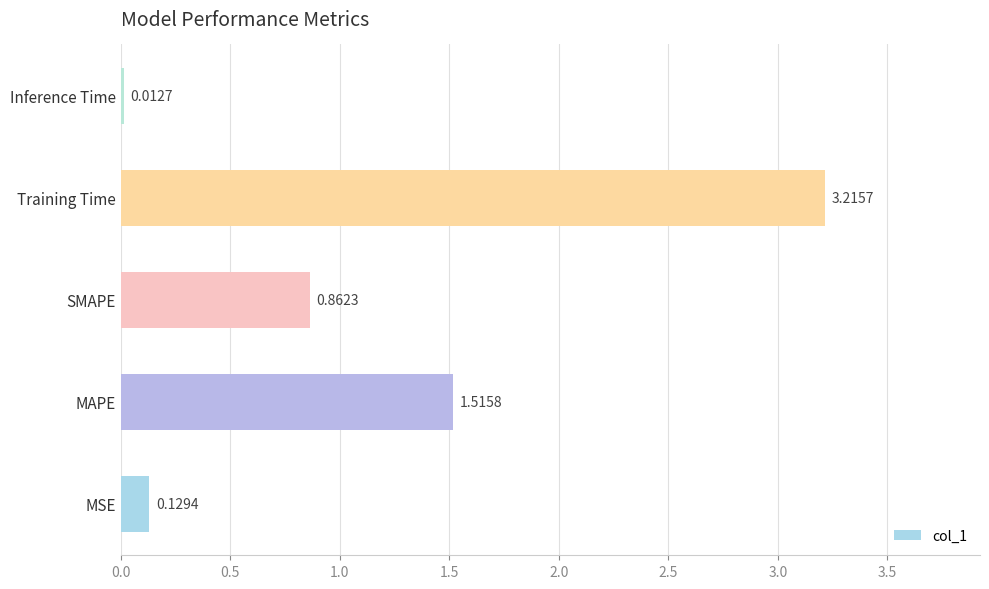

What is the maximum value shown in the chart?

3.2